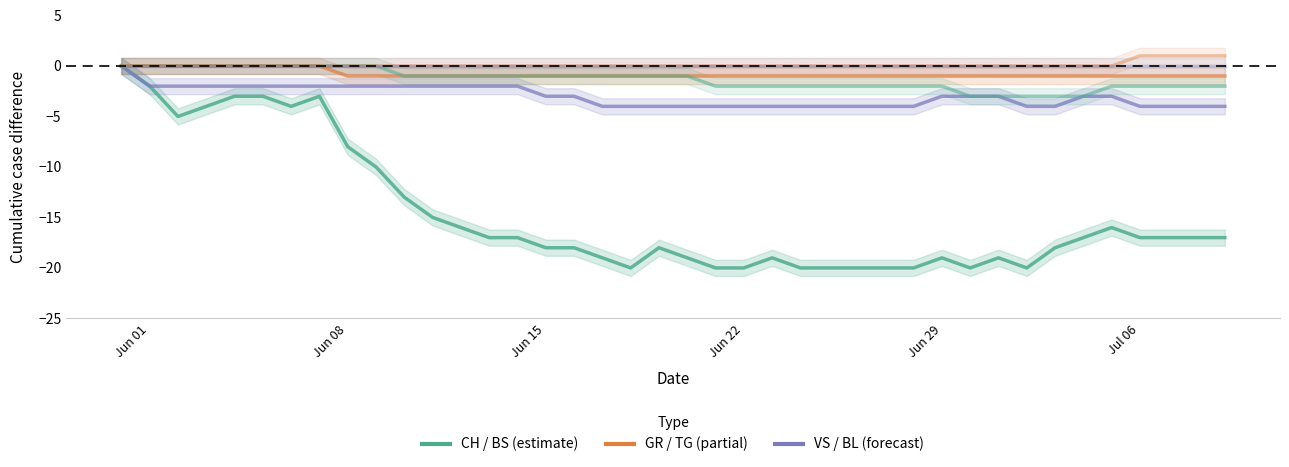

At which label does CH reach its peak?

Jun 01